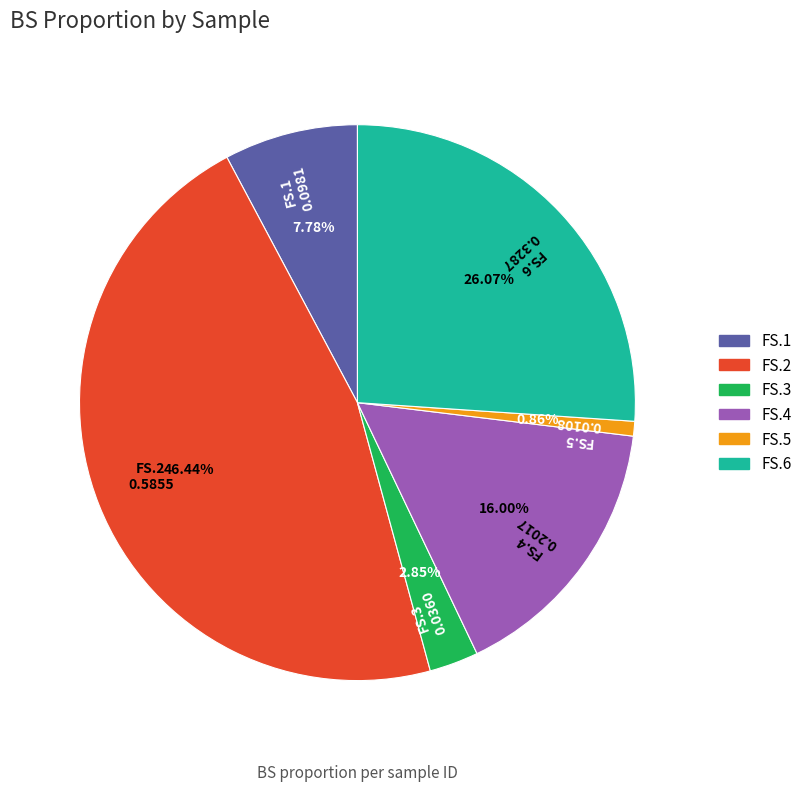

How many segments does this pie chart have?

6